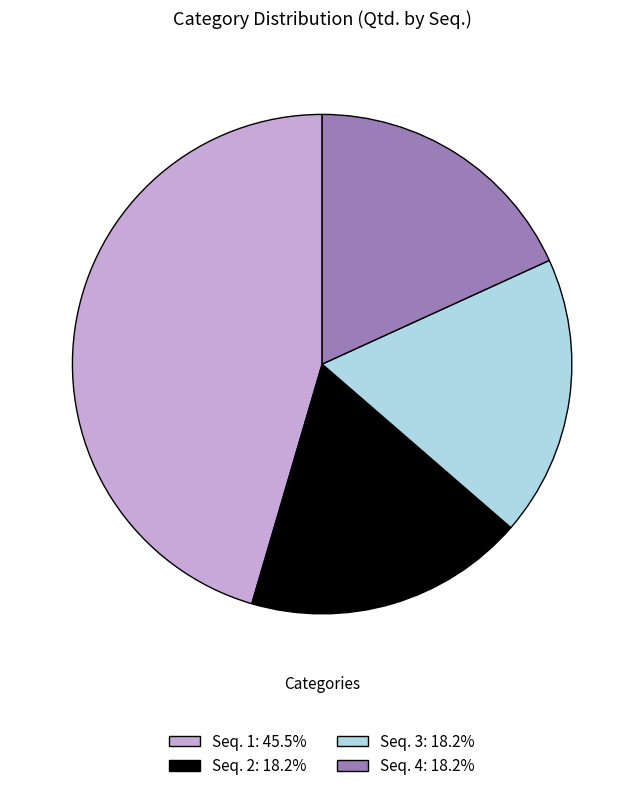

Do Seq. 1: 45.5% and Seq. 4: 18.2% together represent more than half of the pie?

Yes